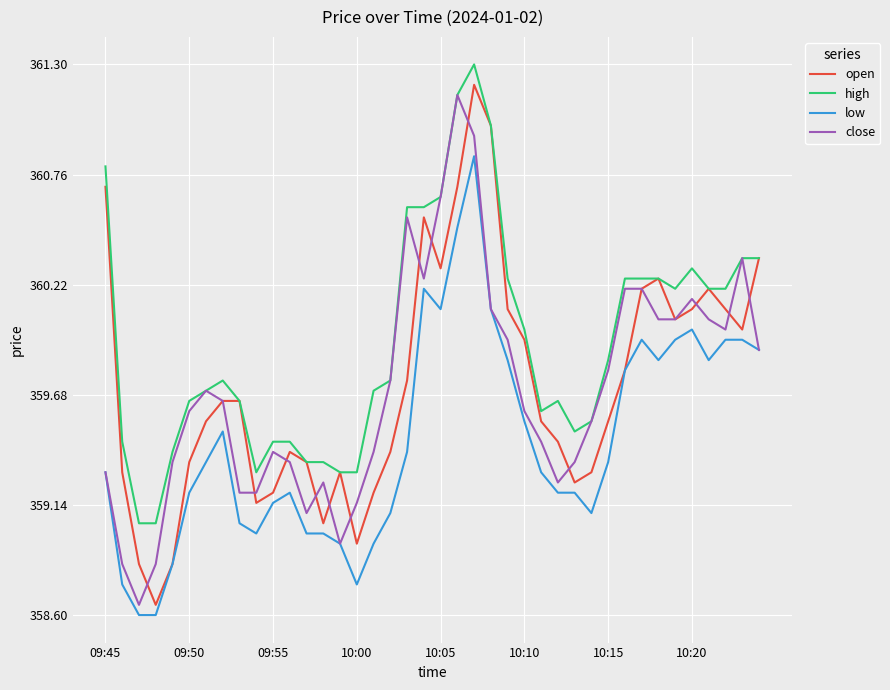

Which series has the largest total across all categories?

high